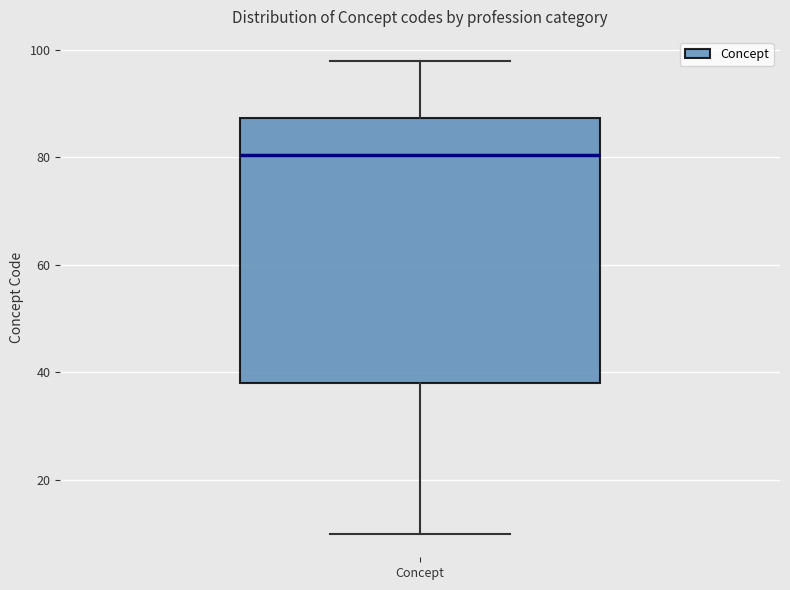

Read this box plot against the y-axis: the position of the median line, the range covered by the box, and the ends of both whiskers. The values are not printed on the chart, so give them approximately, as read against the axis.

median 80, box 38 to 88, whiskers 10 to 98